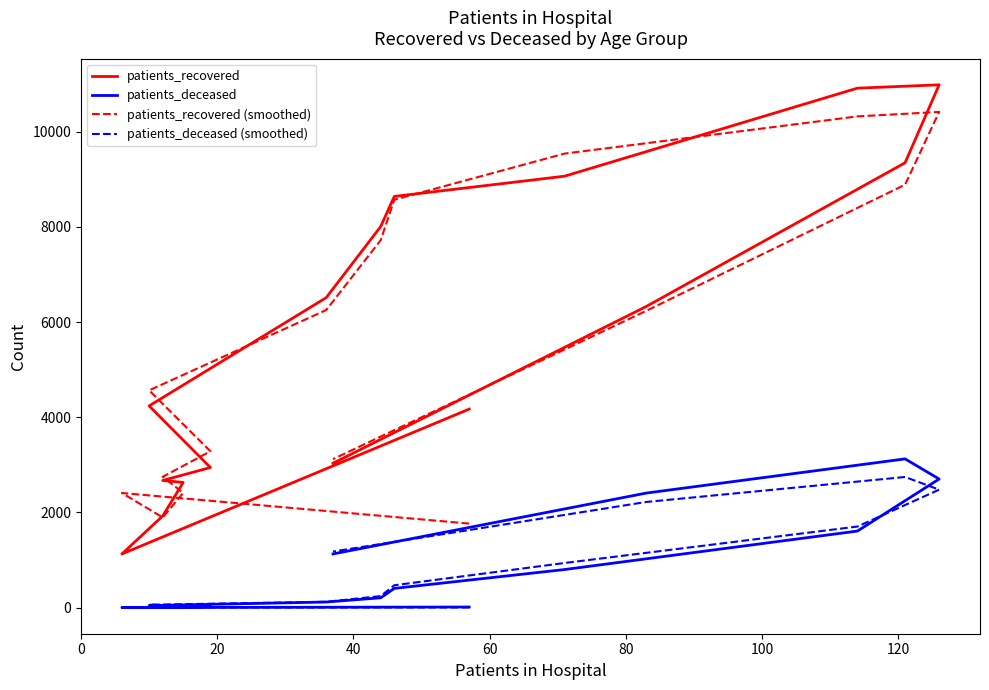

What is the greatest value displayed?

10982.0